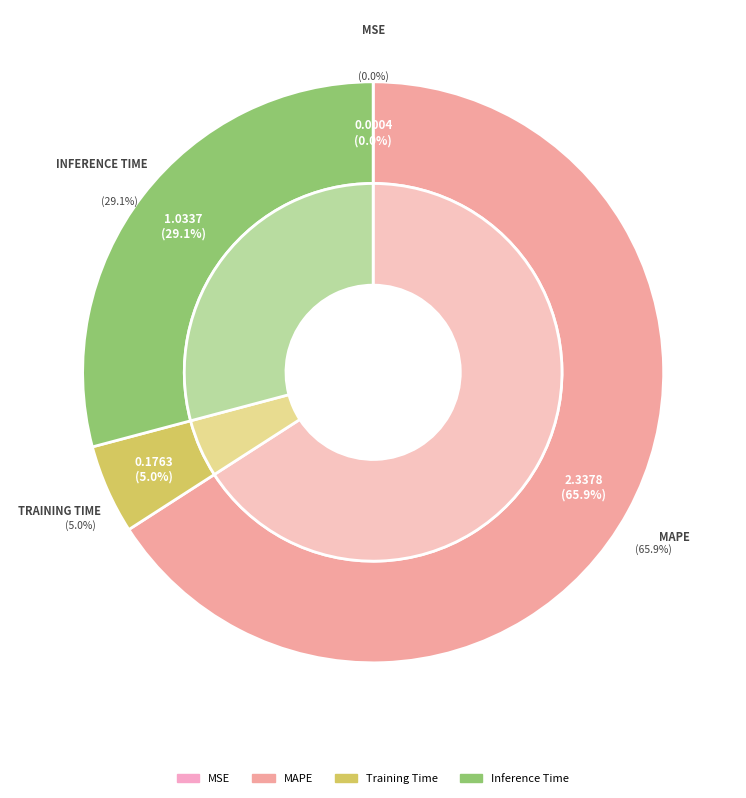

Count the number of slices in the pie.

4